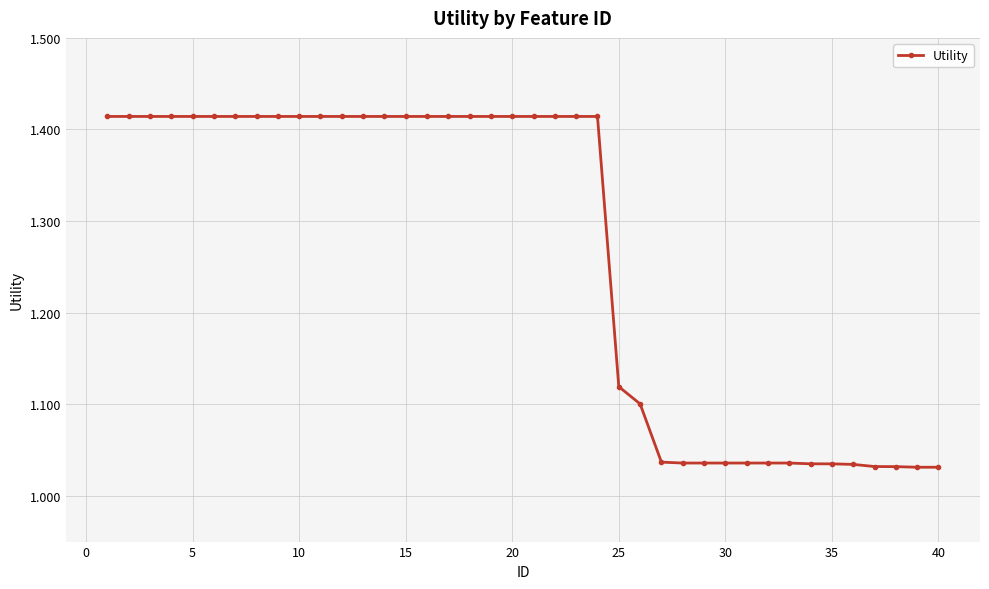

What is the sum of all values?

50.6